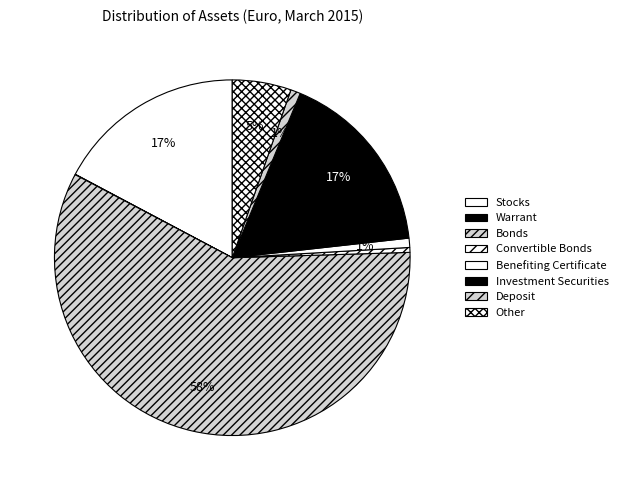

Which slice is the smallest?

Warrant